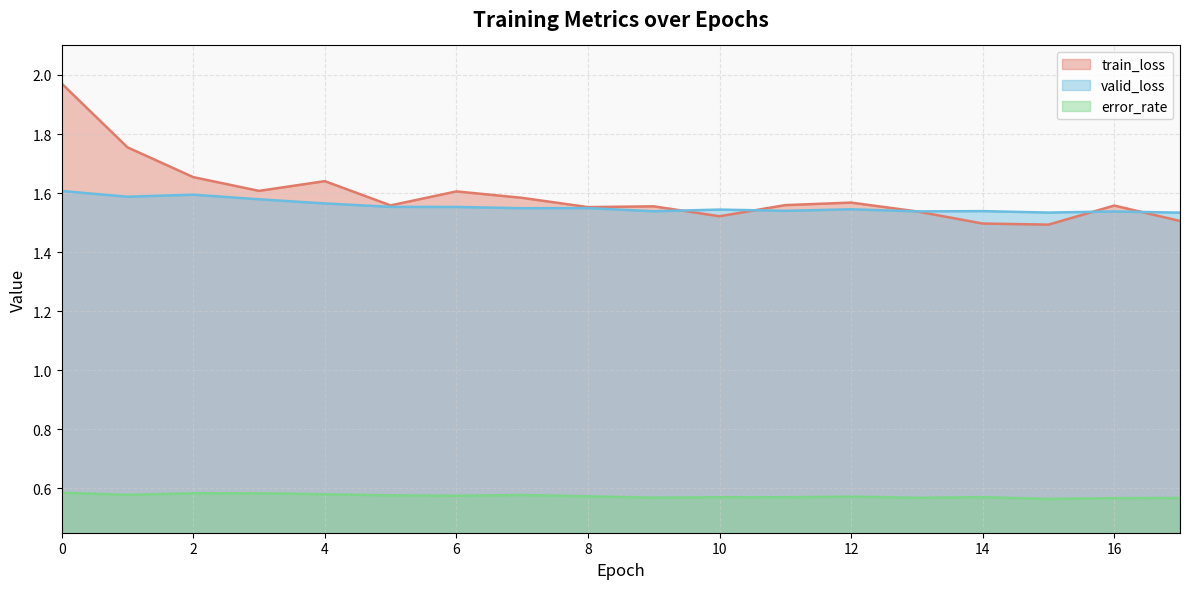

What is the spread (max minus min) of values at 0?

1.4